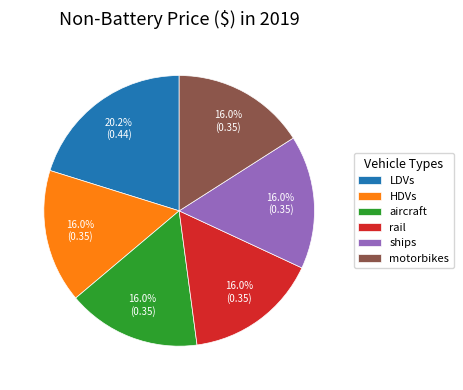

Between LDVs and ships, which is larger?

LDVs